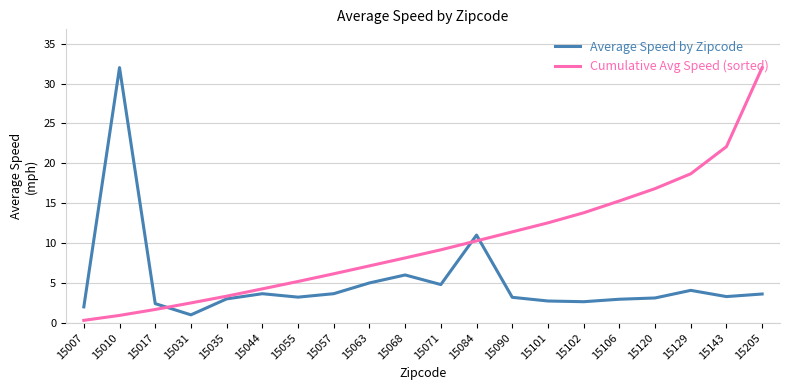

Count the number of categories in the chart.

20